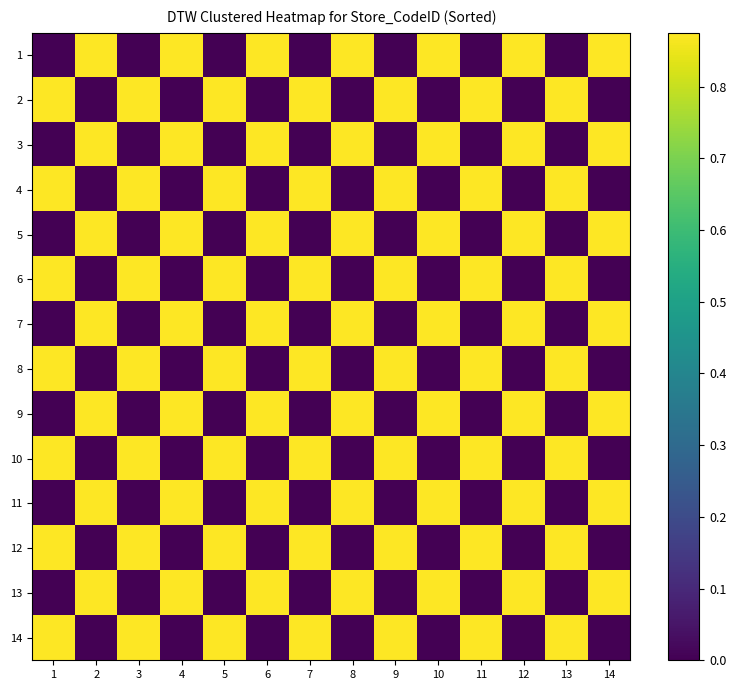

What is the difference between the highest and lowest values at 1?

0.9